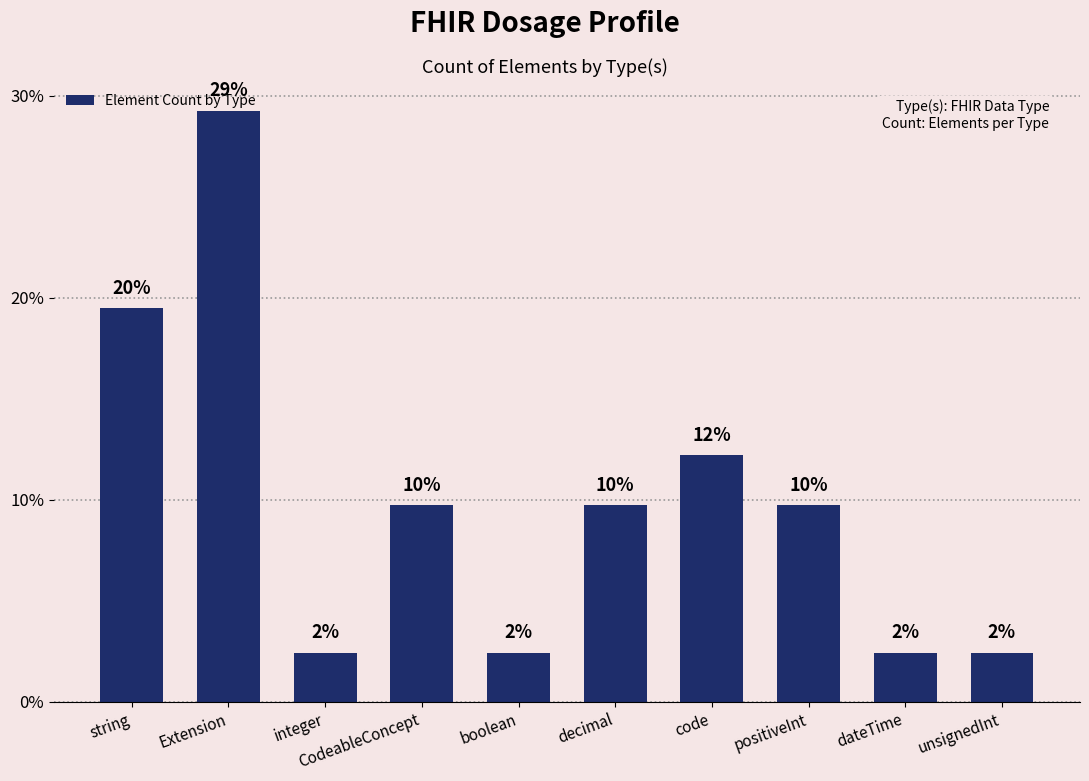

What is the change in value from Extension to code?

-0.2